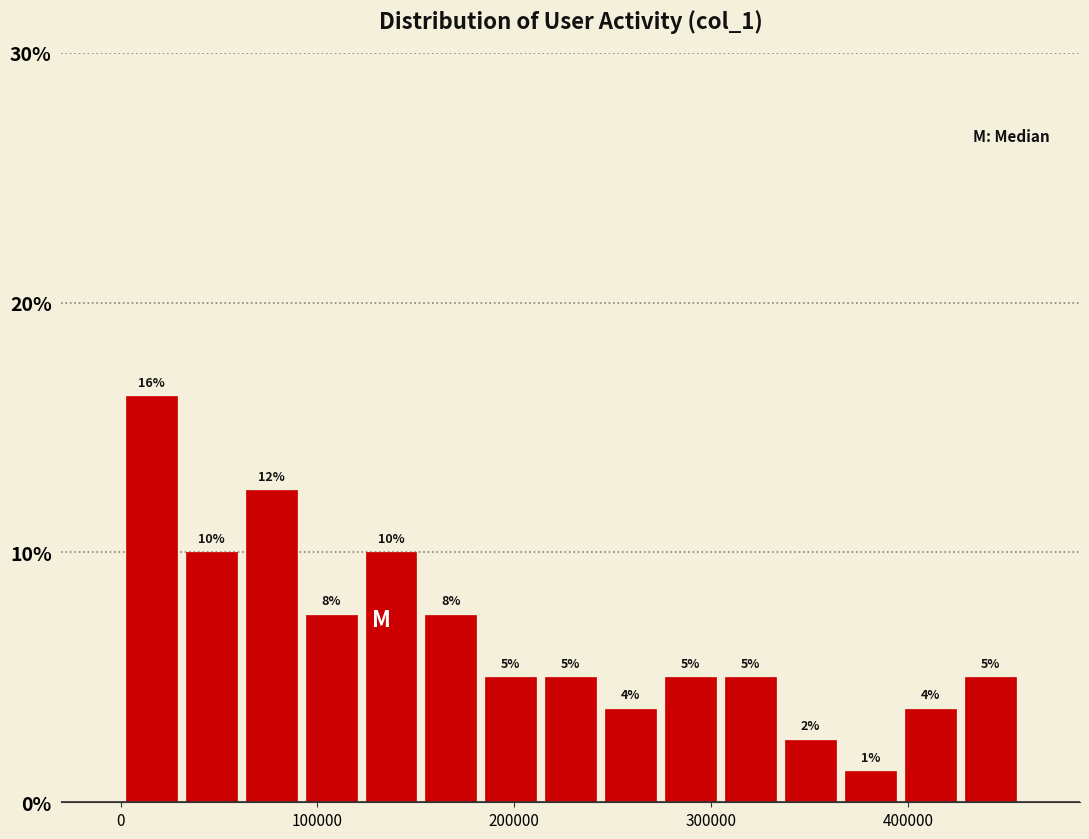

Around what value on the x-axis is the tallest bar? Give the approximate position of its centre, as read against the axis.

20000